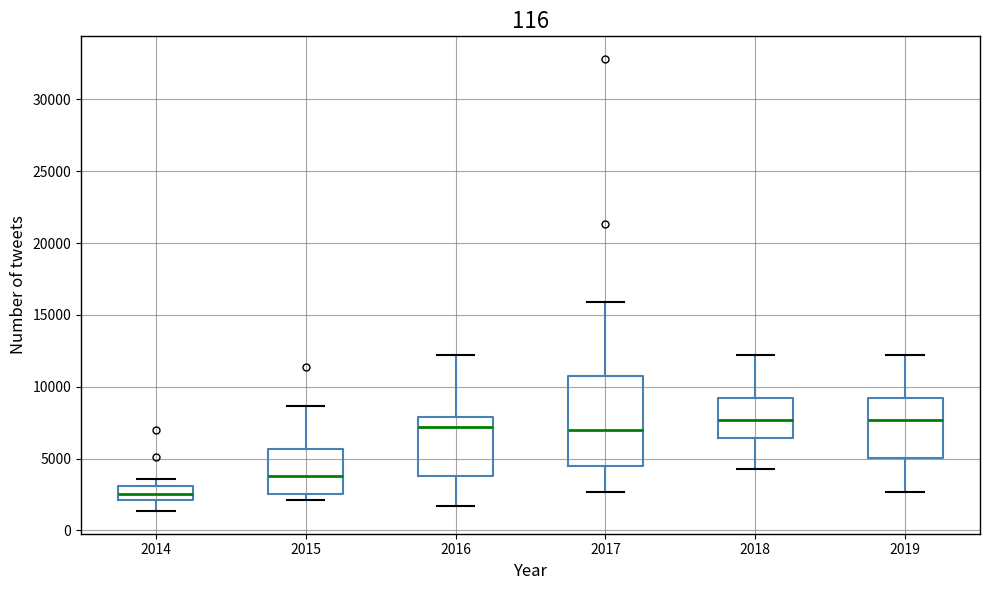

Reading left to right, transcribe this box plot: for each box, give where its median line is, the range the box spans, and where its two whiskers end, as read against the y-axis. The values are not printed on the chart, so give them approximately, as read against the axis.

2014: median 2500, box 2000 to 3000, whiskers 1500 to 3500
2015: median 4000, box 2500 to 5500, whiskers 2000 to 8500
2016: median 7000, box 4000 to 8000, whiskers 1500 to 12000
2017: median 7000, box 4500 to 11000, whiskers 2500 to 16000
2018: median 7500, box 6500 to 9000, whiskers 4500 to 12000
2019: median 7500, box 5000 to 9000, whiskers 2500 to 12000